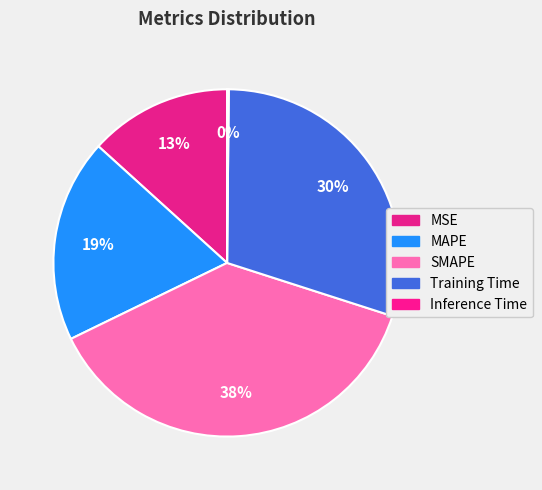

What portion of the pie excludes SMAPE?

62.2%